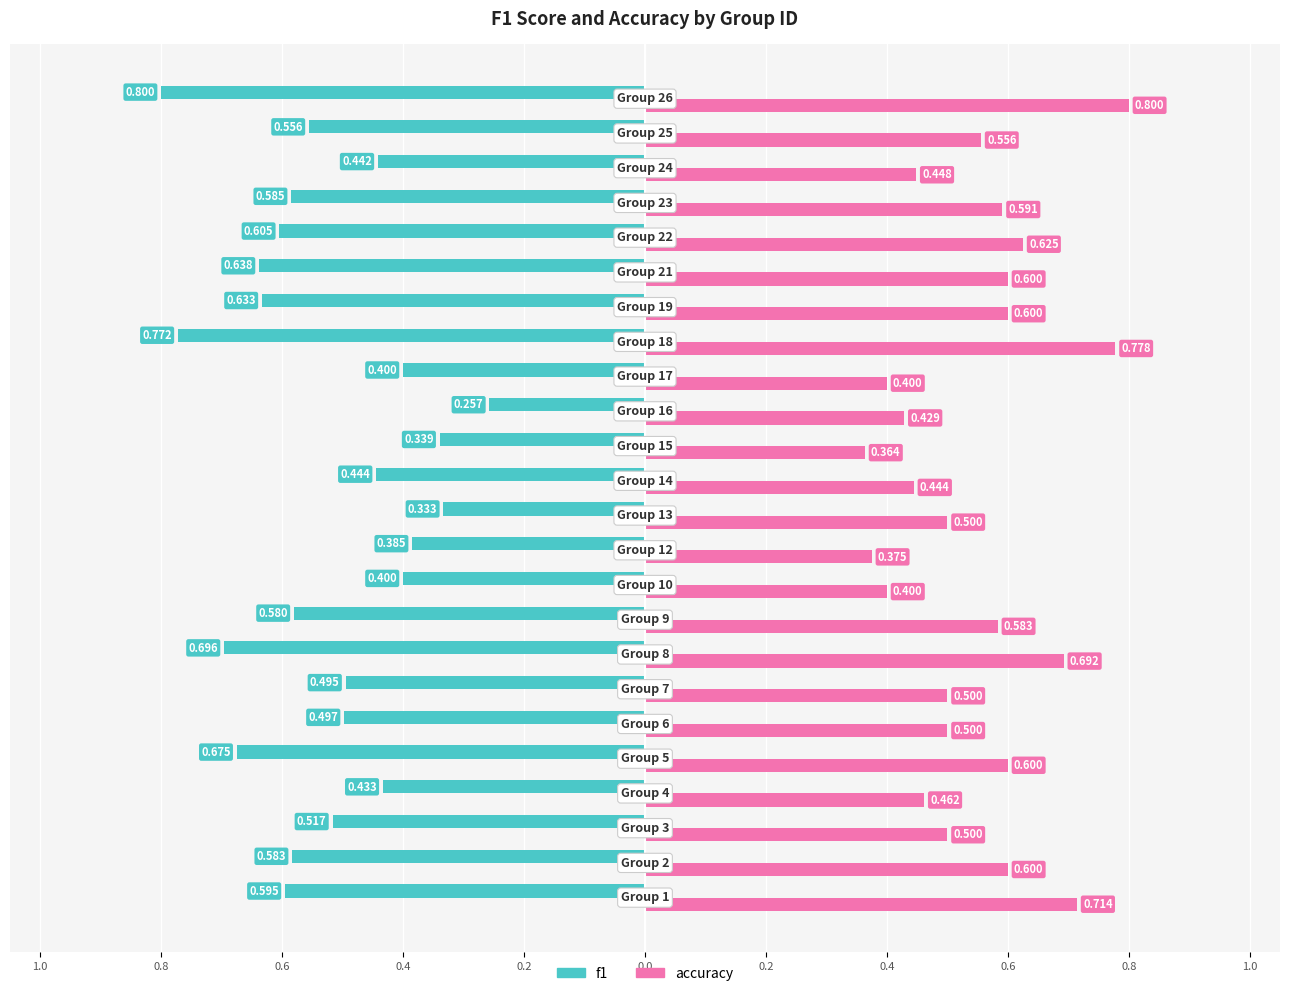

What are all the series names shown in the legend?

f1, accuracy